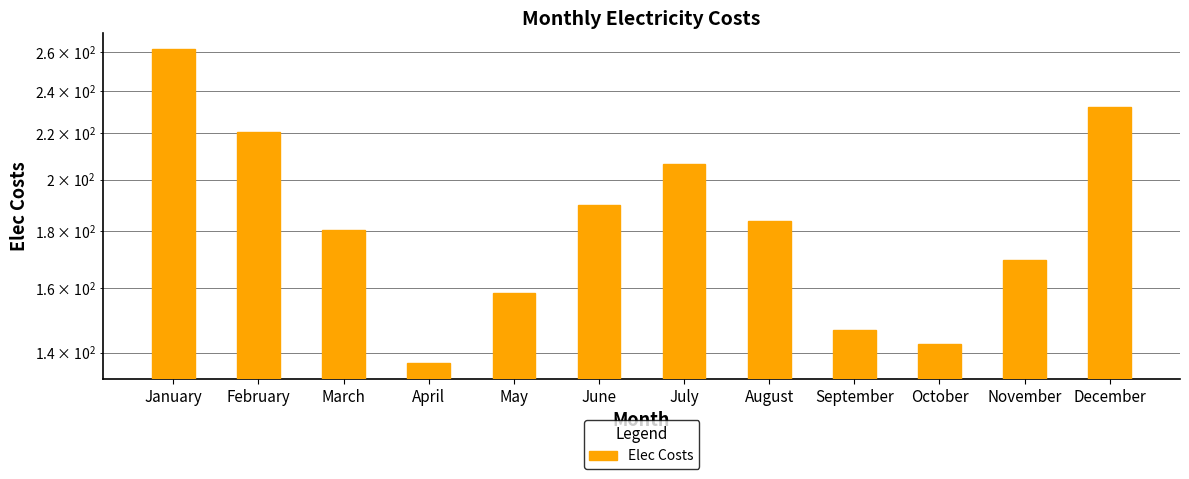

How many values are below 183?

6